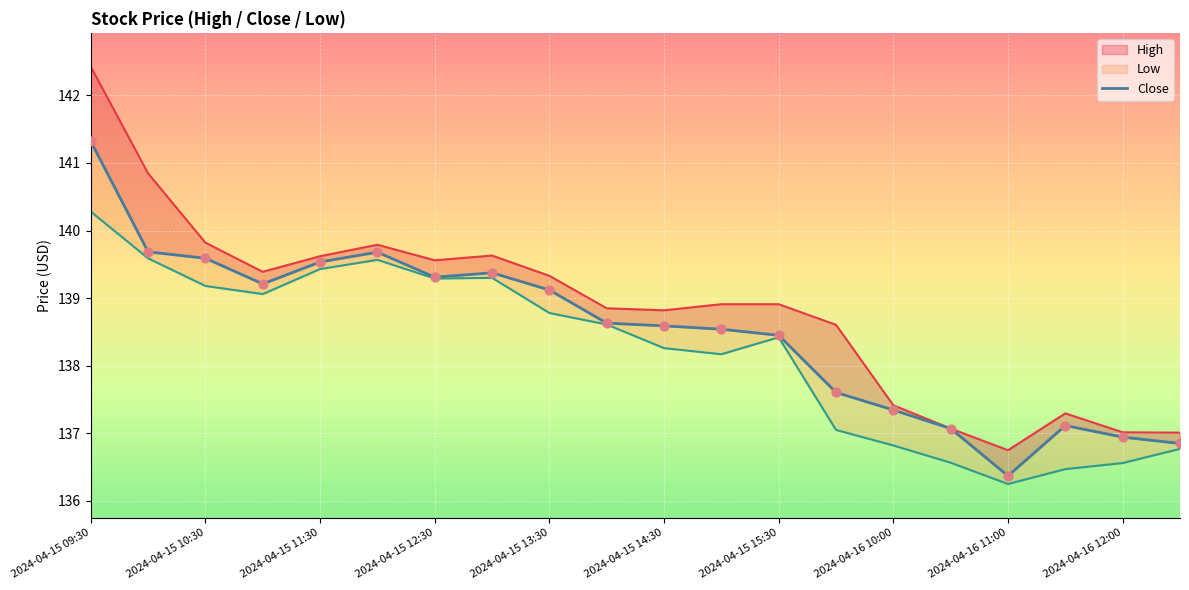

Approximately how many times larger is the value at 2024-04-16 10:00 compared to 2024-04-16 12:00?

1.0